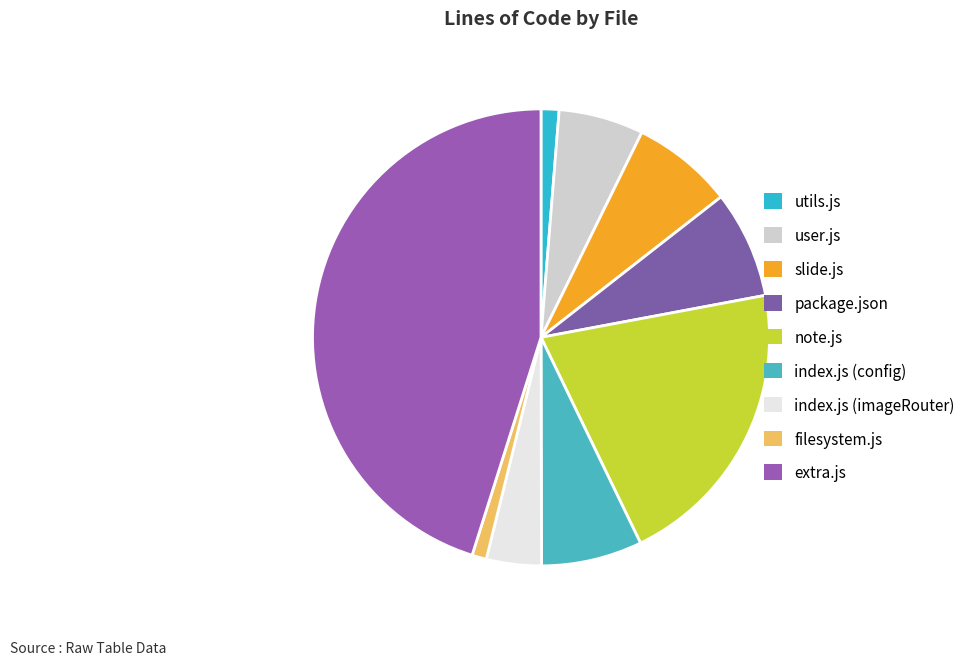

Is there any slice that represents more than half of the pie?

No